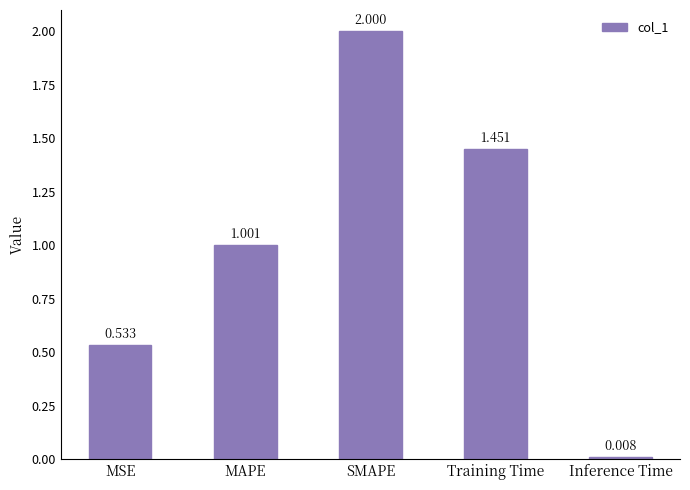

What is the value of the 3rd bar from the left?

2.0